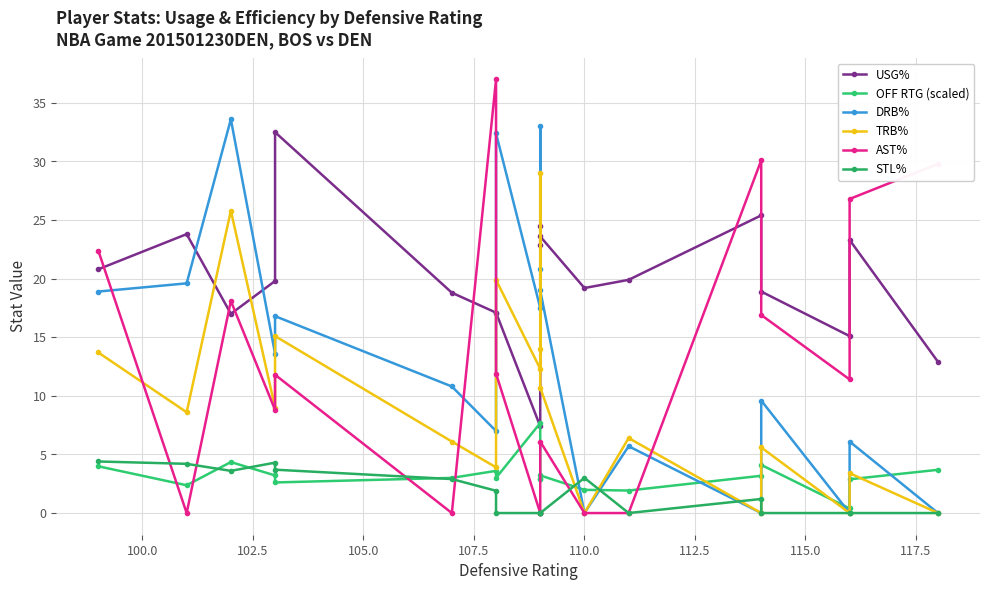

What is the average value of the USG% series?

20.0